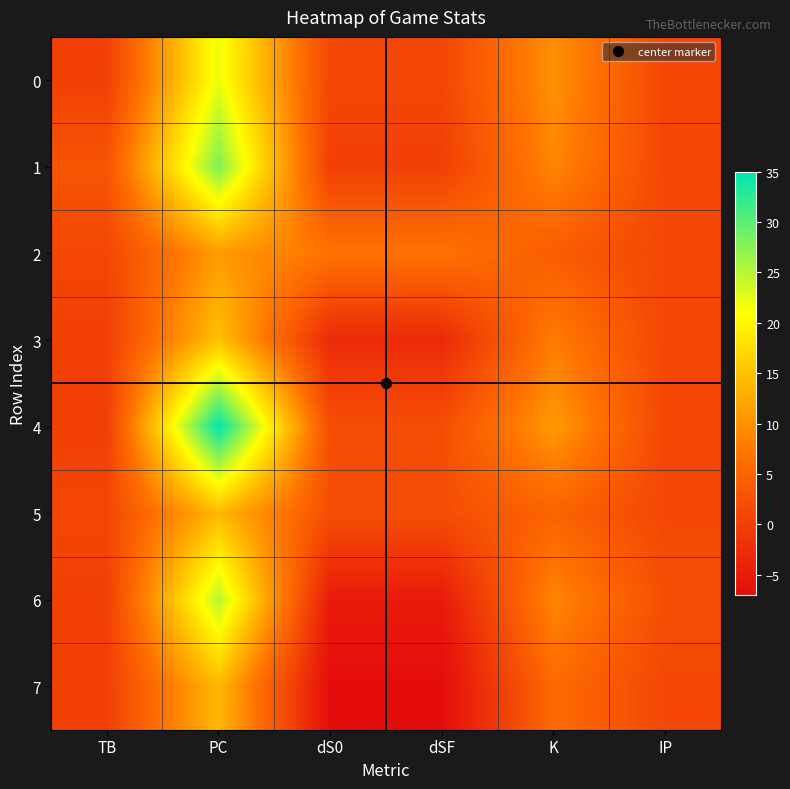

Reading left to right, transcribe all the data shown in this chart.

0: TB=0	PC=22	dS0=1	dSF=1	K=10	IP=1
1: TB=3	PC=28	dS0=0	dSF=0	K=9	IP=1
2: TB=1	PC=11	dS0=7	dSF=7	K=4	IP=1
3: TB=0	PC=15	dS0=-3	dSF=-3	K=8	IP=1
4: TB=0	PC=35	dS0=2	dSF=2	K=11	IP=1
5: TB=1	PC=14	dS0=2	dSF=2	K=5	IP=1
6: TB=0	PC=25	dS0=-5	dSF=-5	K=9	IP=2
7: TB=0	PC=14	dS0=-7	dSF=-7	K=6	IP=1